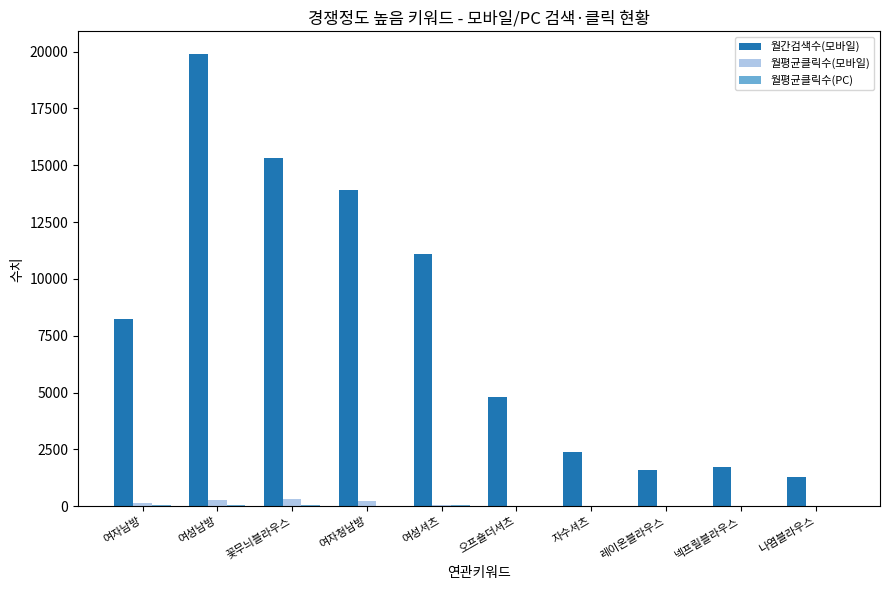

What is the average value of the 월간검색수(모바일) series?

8028.0